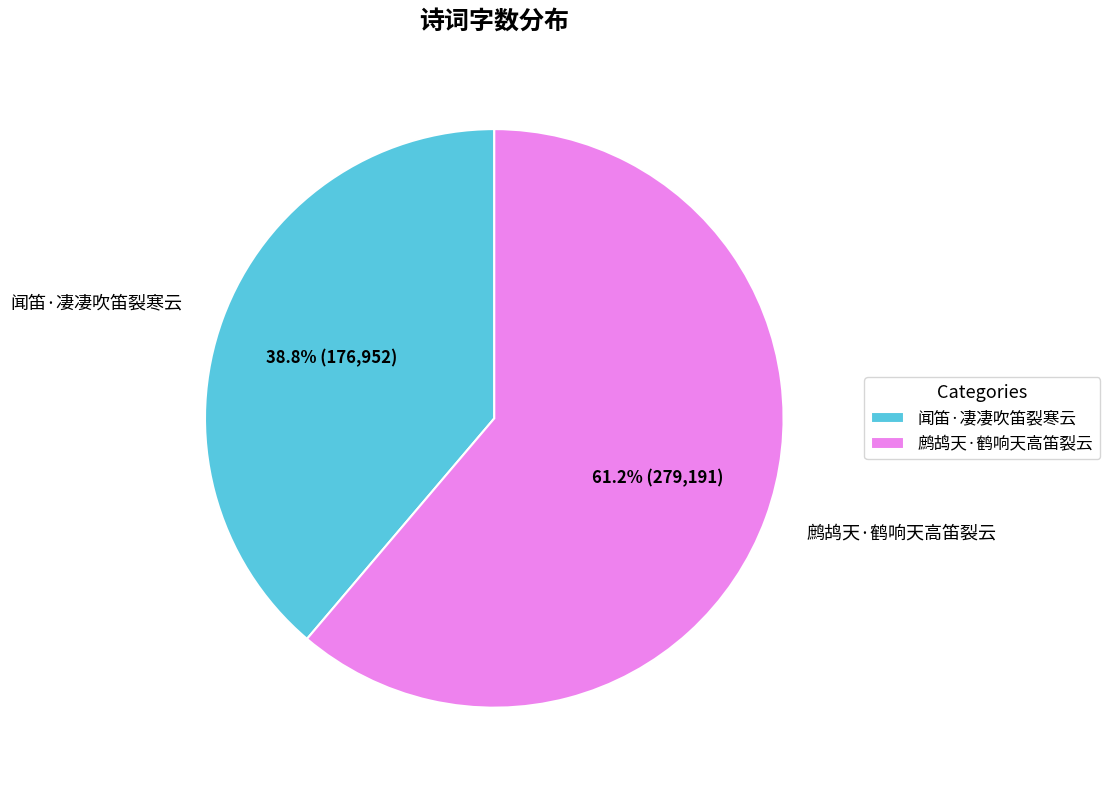

Count the number of slices in the pie.

2